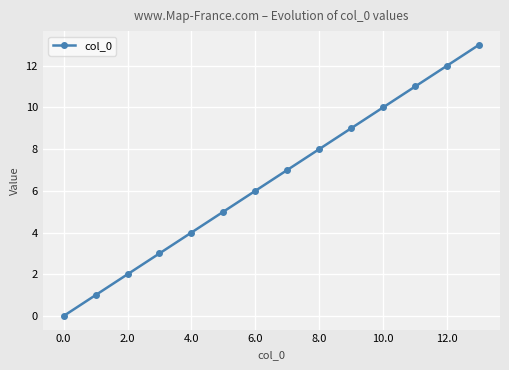

What is the greatest value displayed?

13